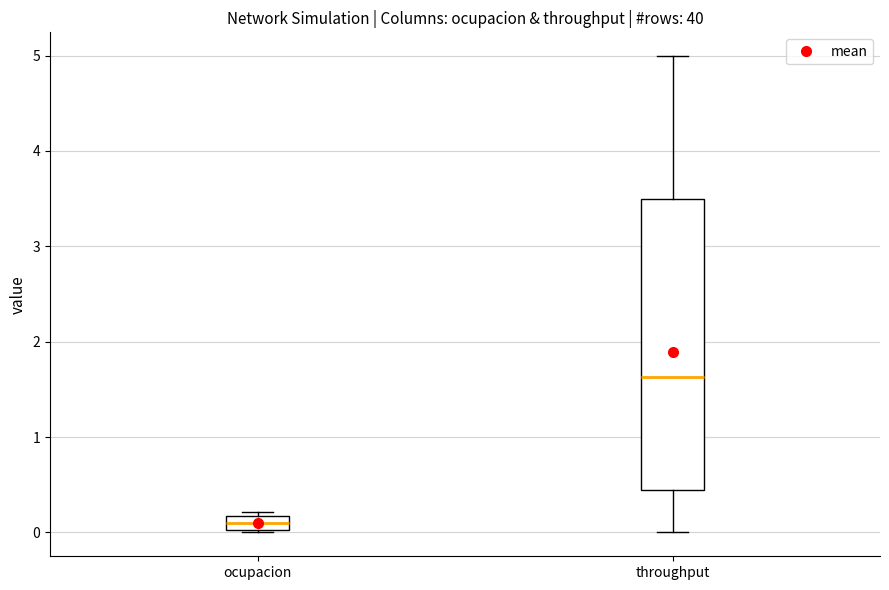

Which box has the highest median line?

throughput